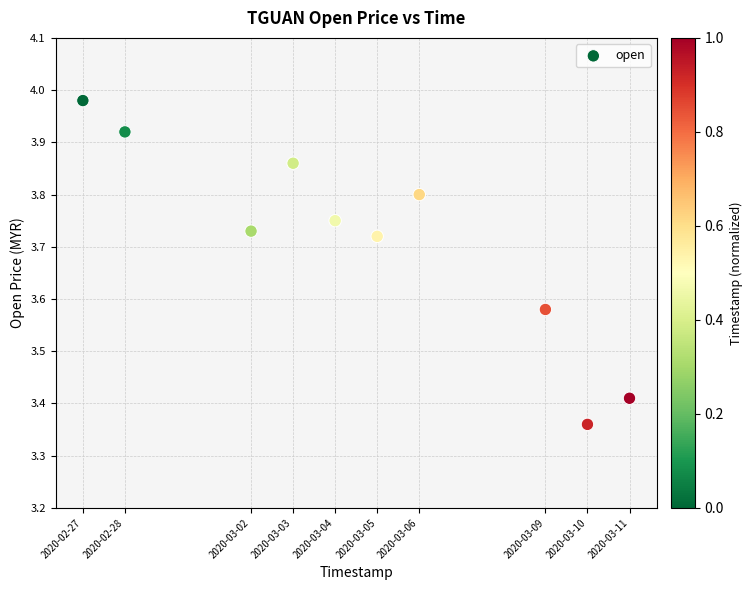

What is the average X value?

1583340480.0